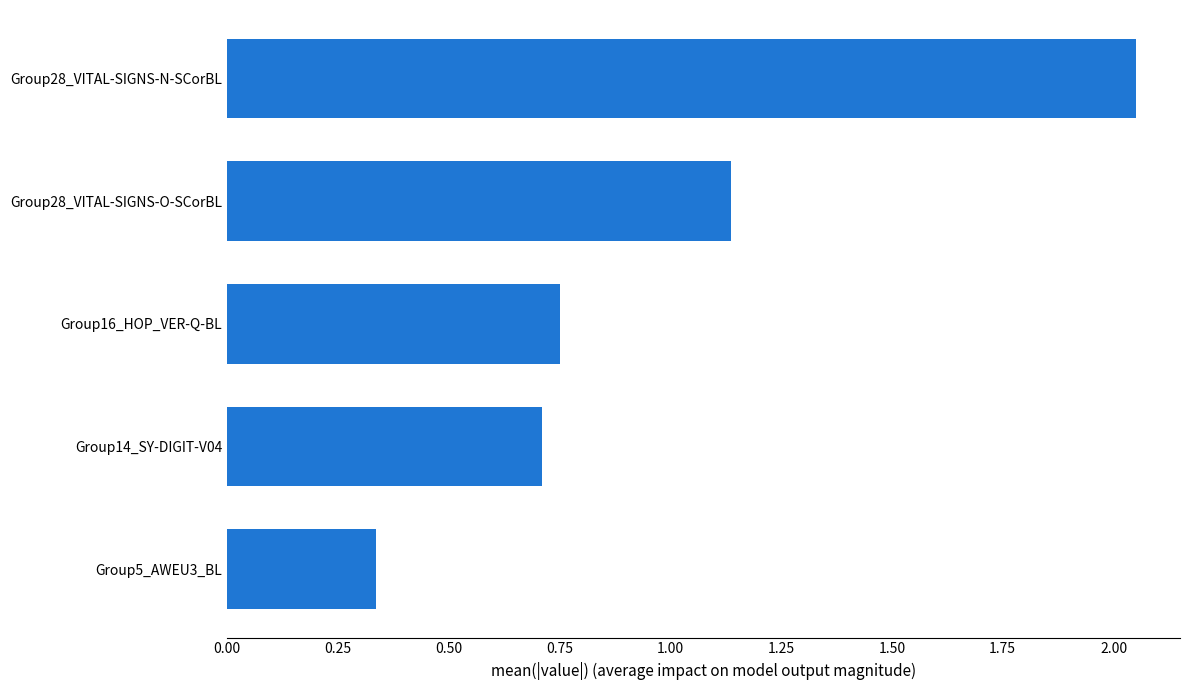

What is the sum of the values at Group5_AWEU3_BL and Group28_VITAL-SIGNS-N-SCorBL?

2.4